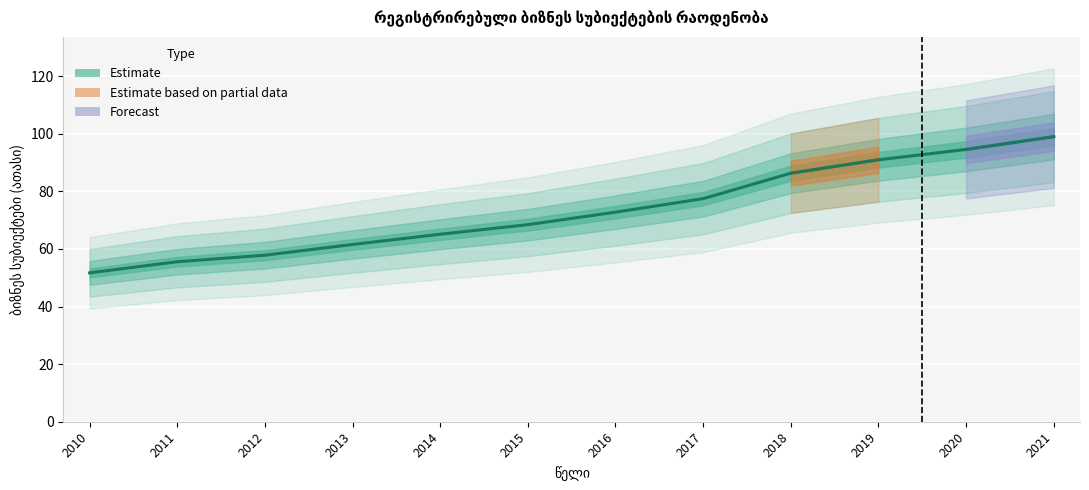

List the labels in order of value, smallest first.

2010, 2011, 2012, 2013, 2014, 2015, 2016, 2017, 2018, 2019, 2020, 2021